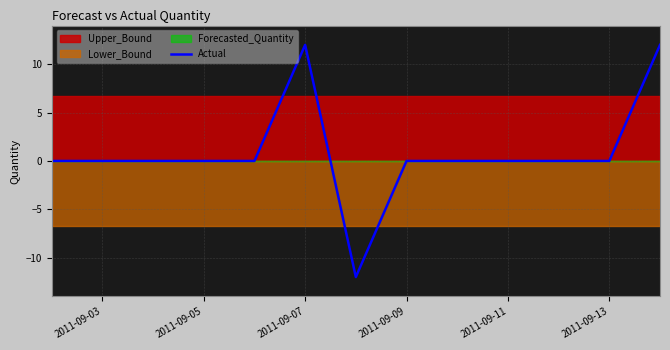

Is it true that Actual equals -12 at 2011-09-13?

False